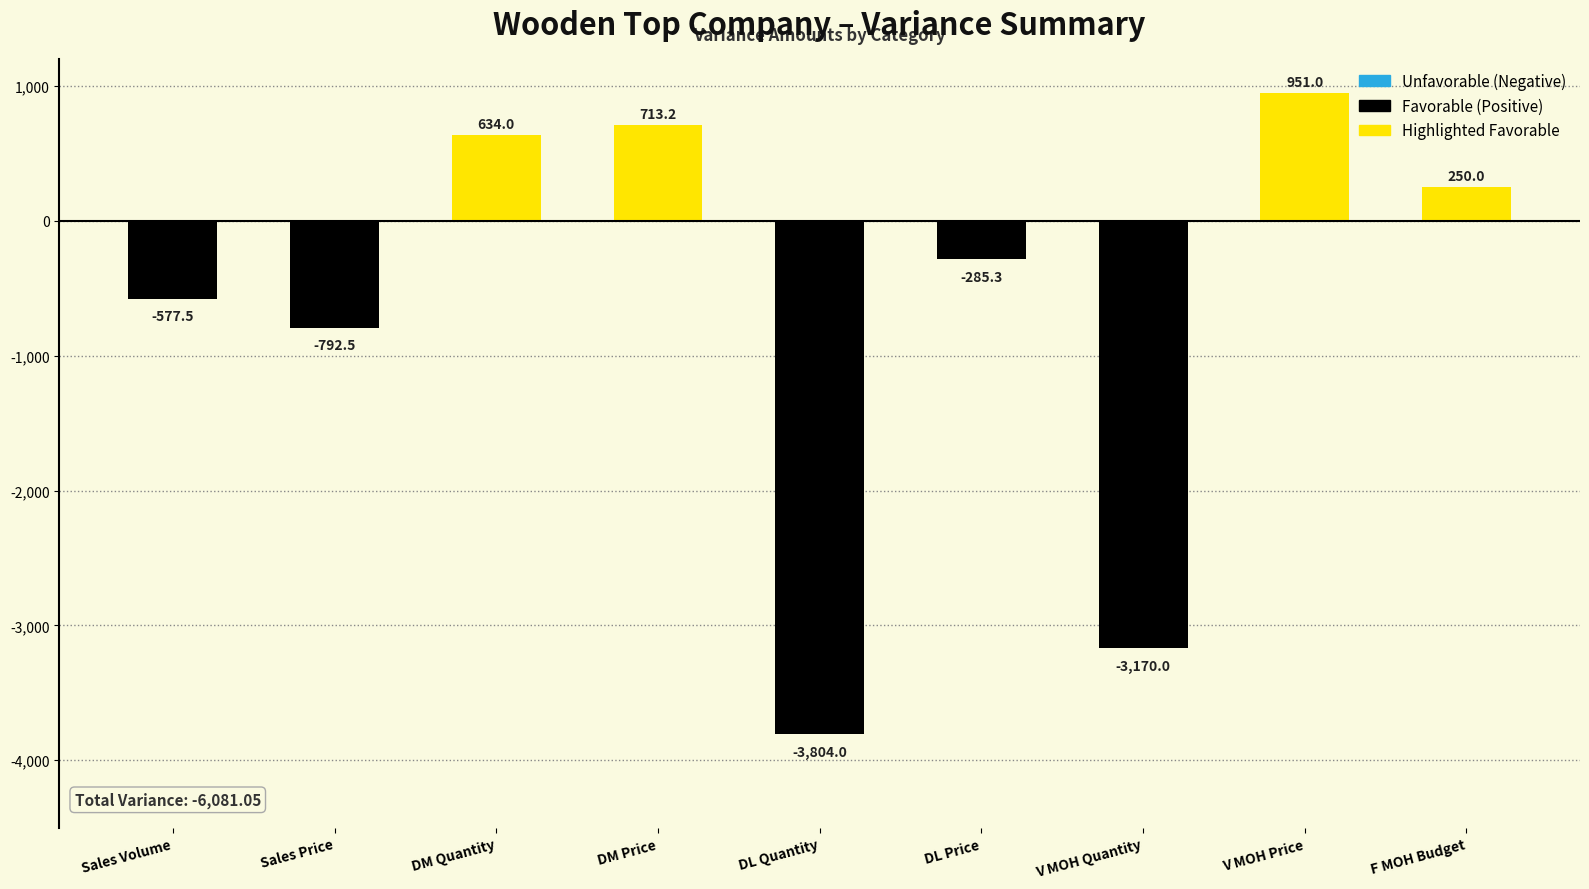

What is the maximum value shown in the chart?

951.0